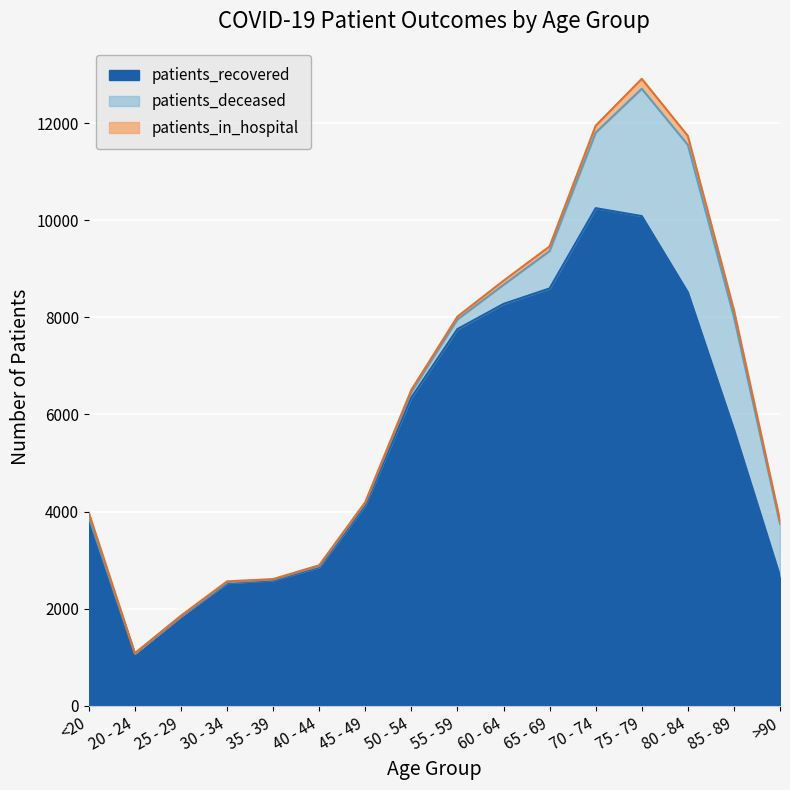

What is the smallest value displayed?

3